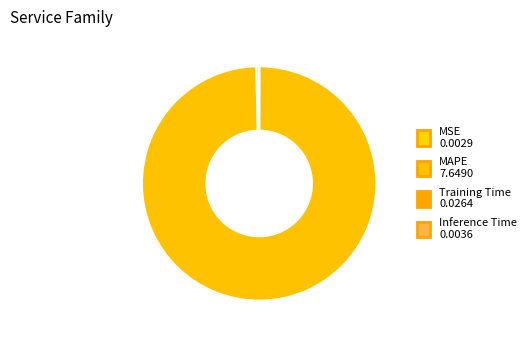

What is the smallest slice in the pie chart?

MSE